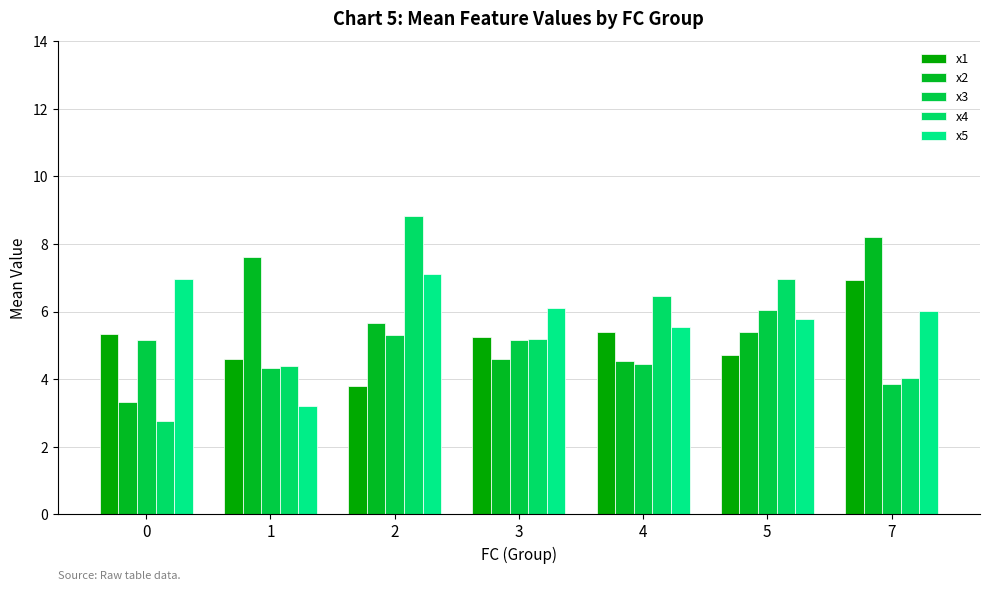

What is the value of the x4 bar at the 2nd from the left?

4.4